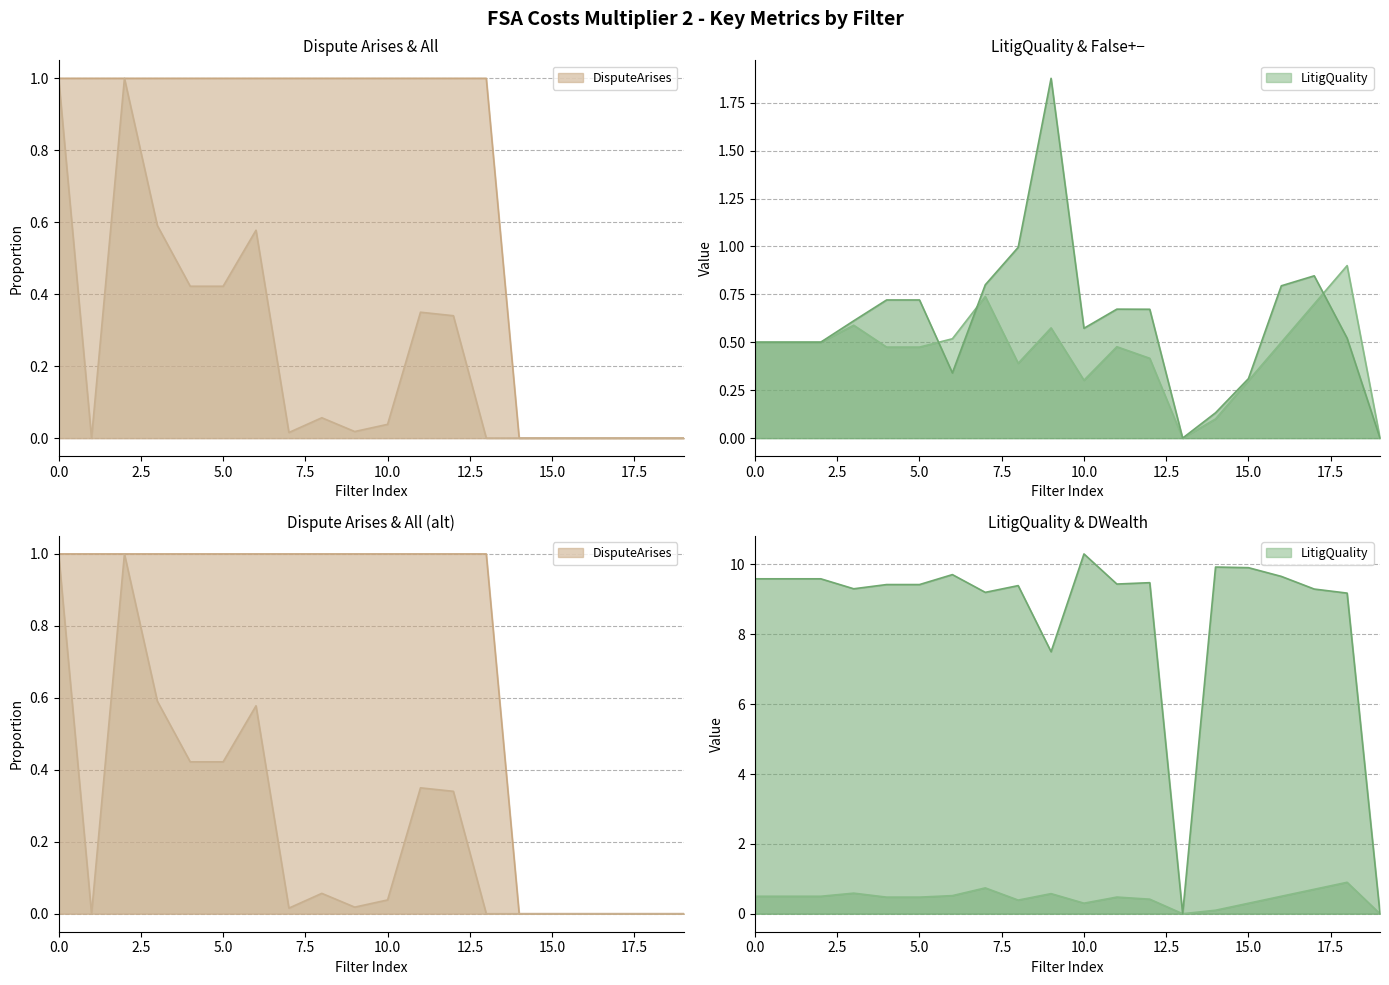

What is the value of the DisputeArises point at the 9th from the left?

1.0